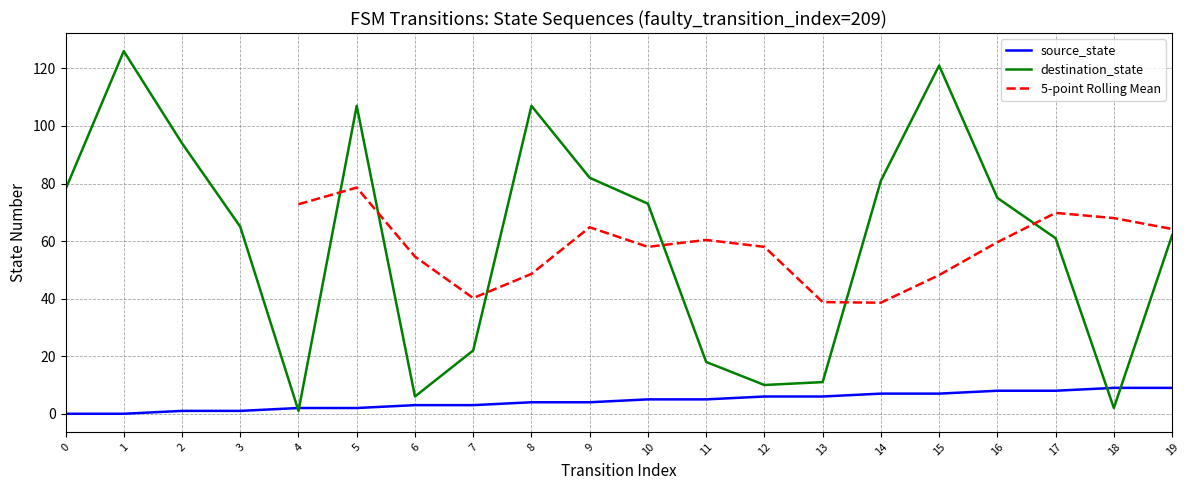

List the series in order of their peak value, highest first.

destination_state, 5-point Rolling Mean, source_state